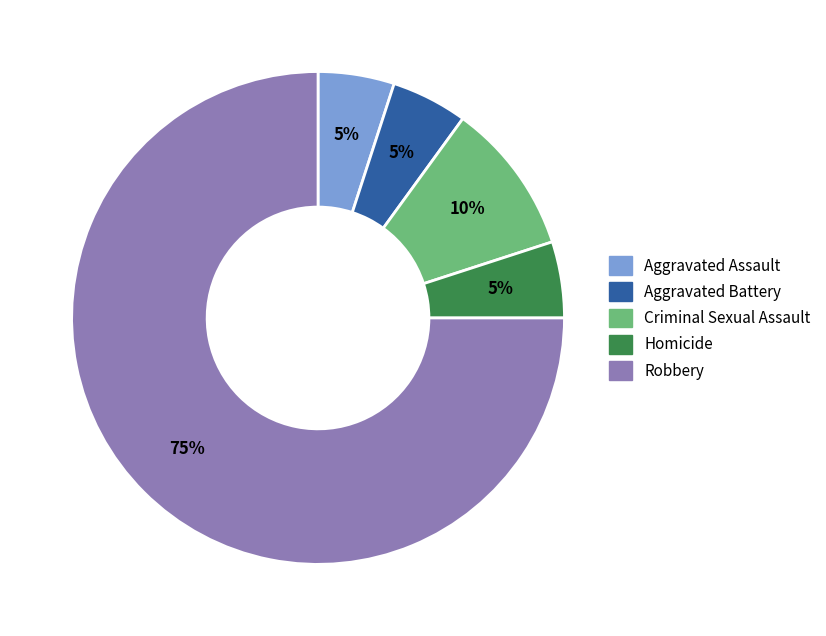

How many segments does this pie chart have?

5